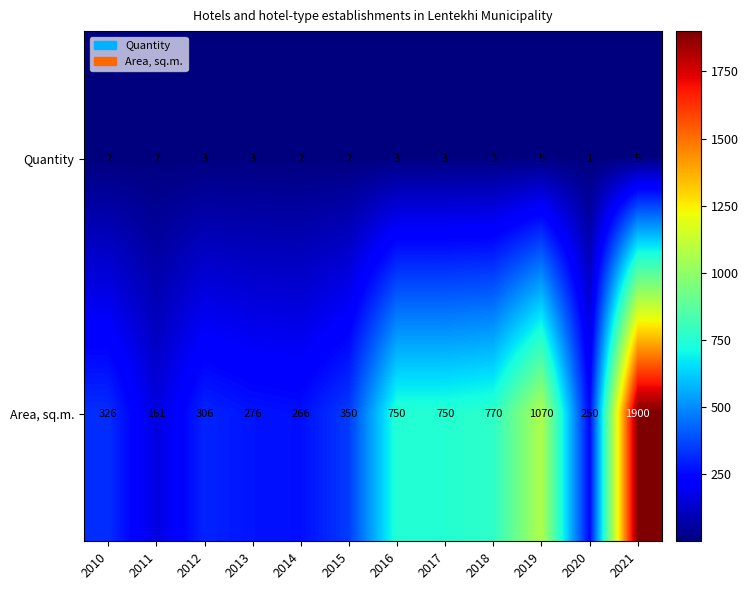

At how many categories does at least one series exceed 1526?

1